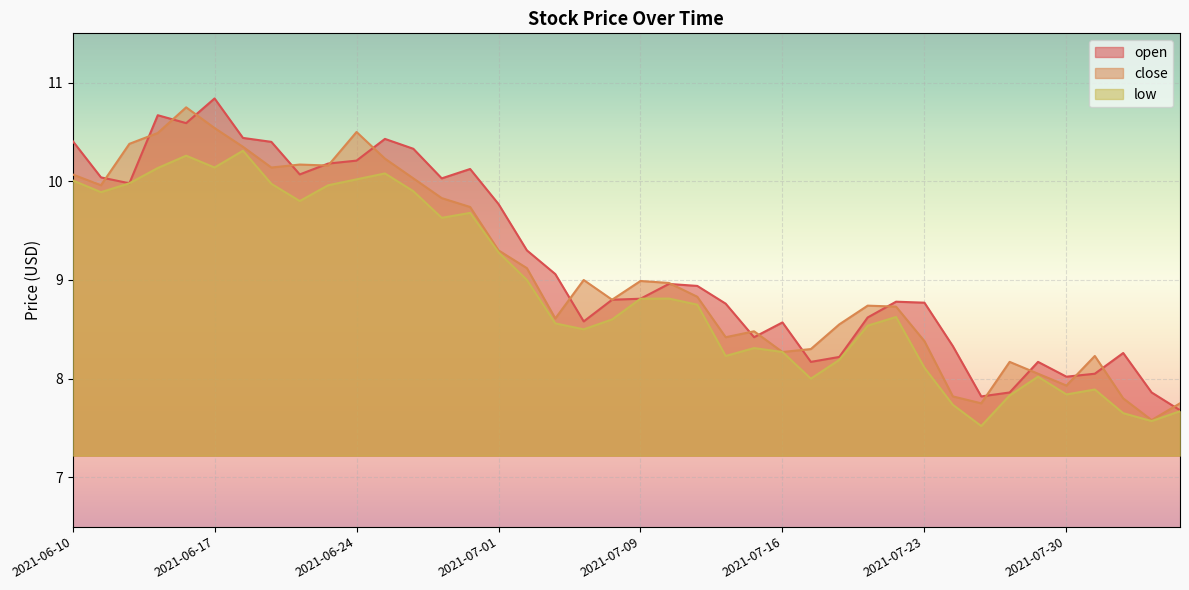

At how many categories does at least one series exceed 10?

15